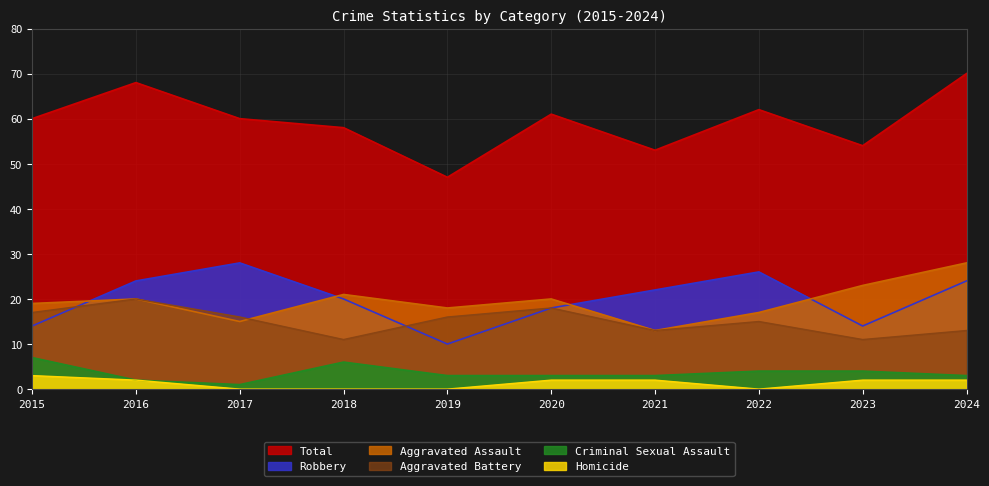

List the series in order of their peak value, lowest first.

Homicide, Criminal Sexual Assault, Aggravated Battery, Aggravated Assault, Robbery, Total